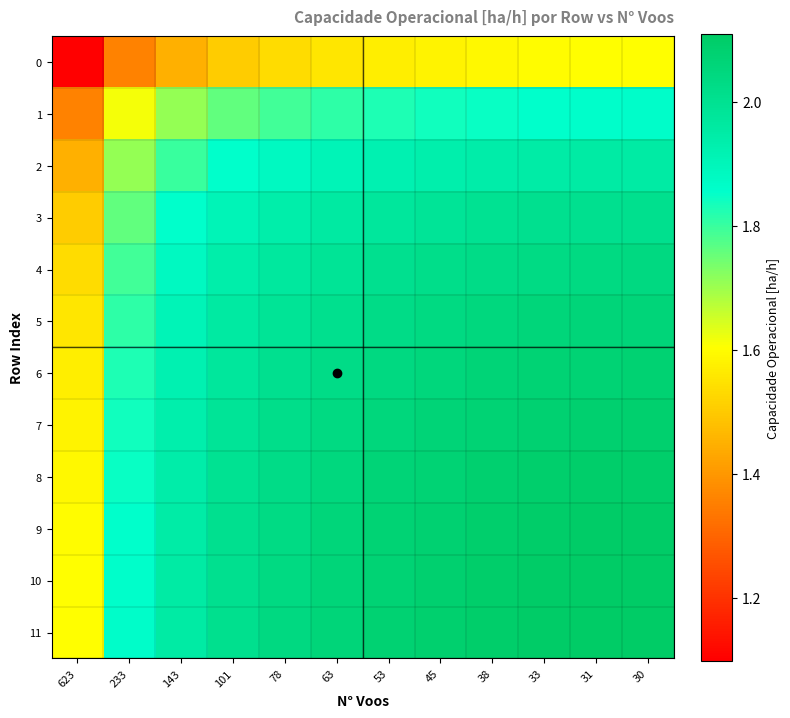

Which series has the largest range (max minus min)?

2